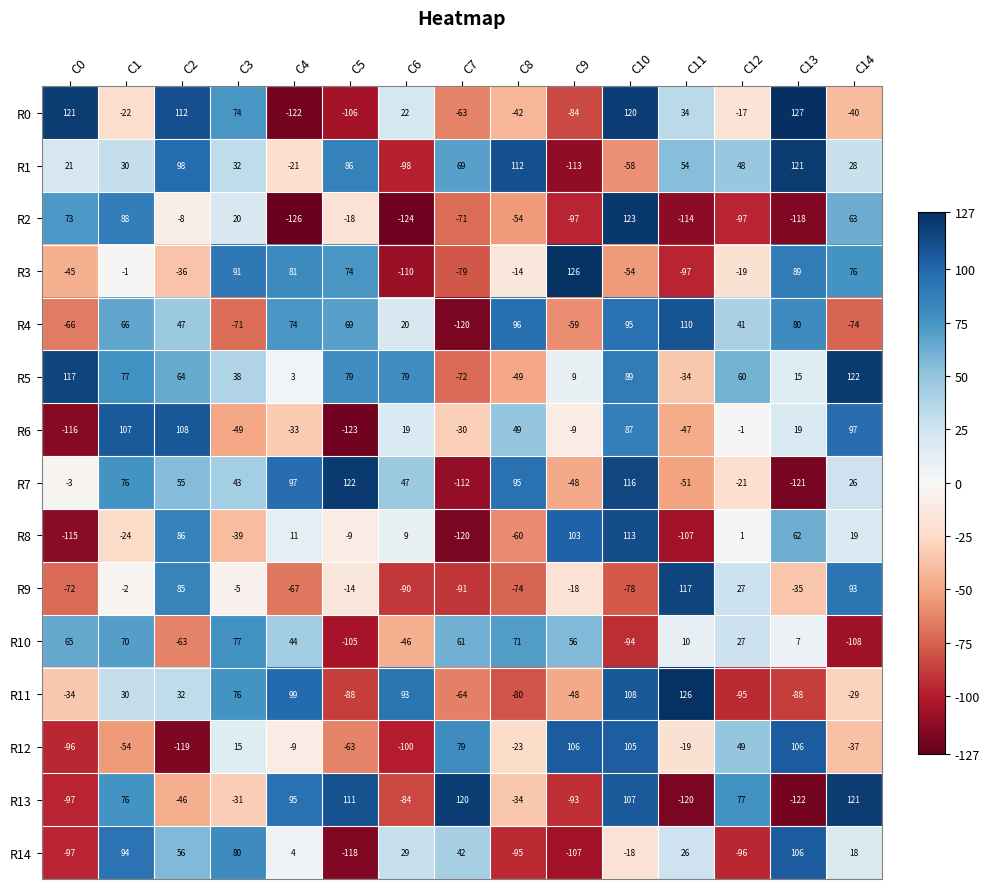

What is the difference between the highest and lowest values at C2?

231